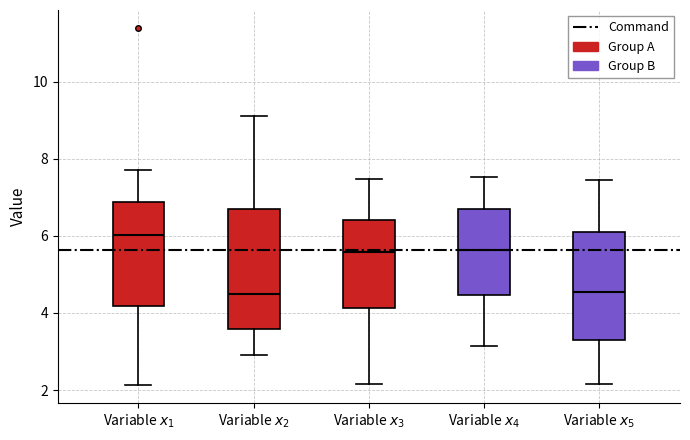

Where is the upper edge of the box for Variable $x_1$ on the y-axis? The values are not printed on the chart, so give them approximately, as read against the axis.

6.8